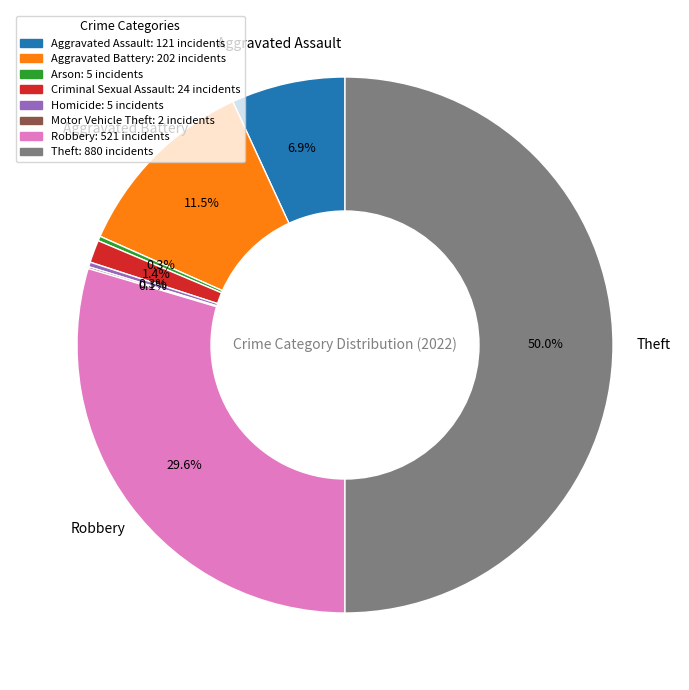

Do Aggravated Assault: 121 incidents and Aggravated Battery: 202 incidents together represent more than half of the pie?

No